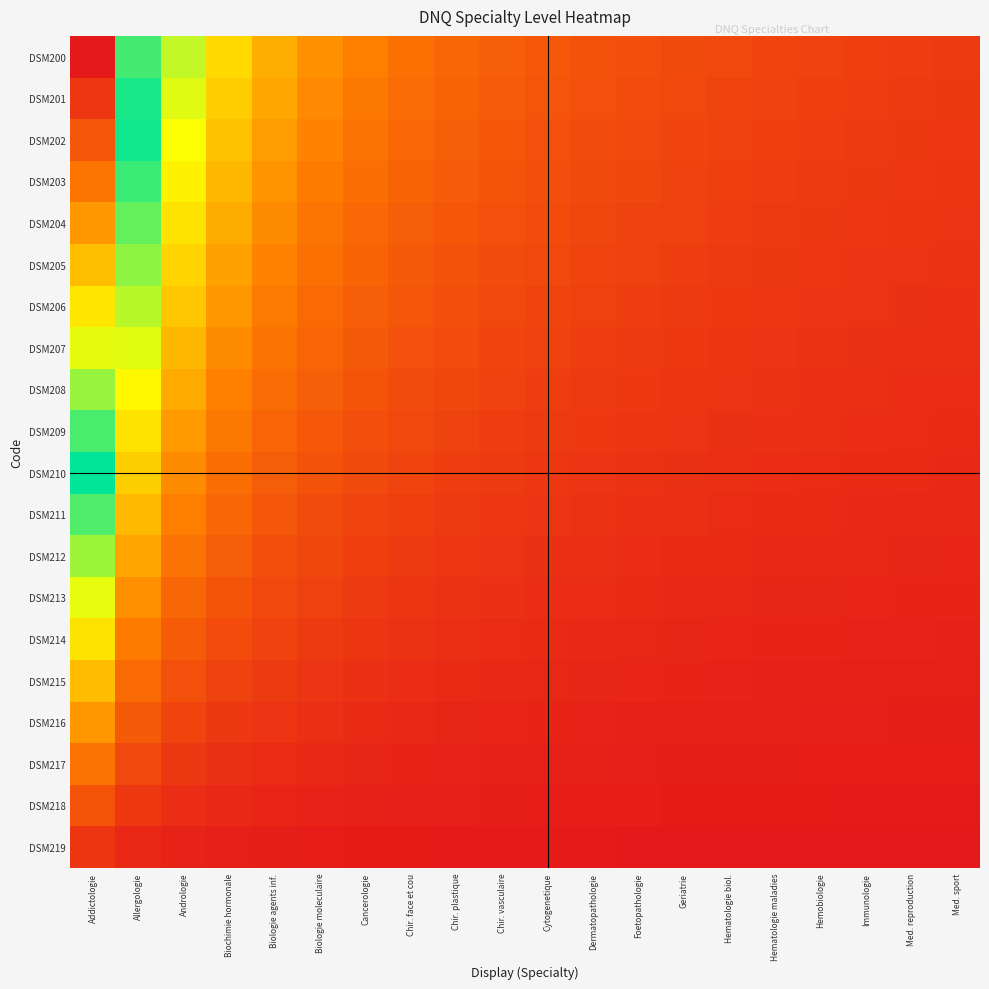

Which series changed the most between Foetopathologie and Immunologie?

DSM200